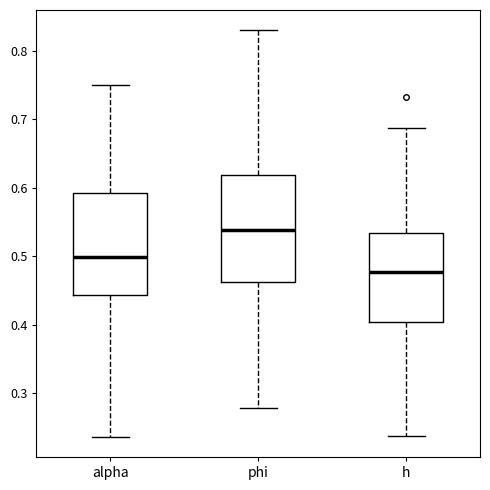

Reading left to right, read every box against the y-axis: the position of its median line, the range the box covers, and the ends of its whiskers. The values are not printed on the chart, so give them approximately, as read against the axis.

alpha: median 0.50, box 0.44 to 0.59, whiskers 0.24 to 0.75
phi: median 0.54, box 0.46 to 0.62, whiskers 0.28 to 0.83
h: median 0.48, box 0.40 to 0.53, whiskers 0.24 to 0.69